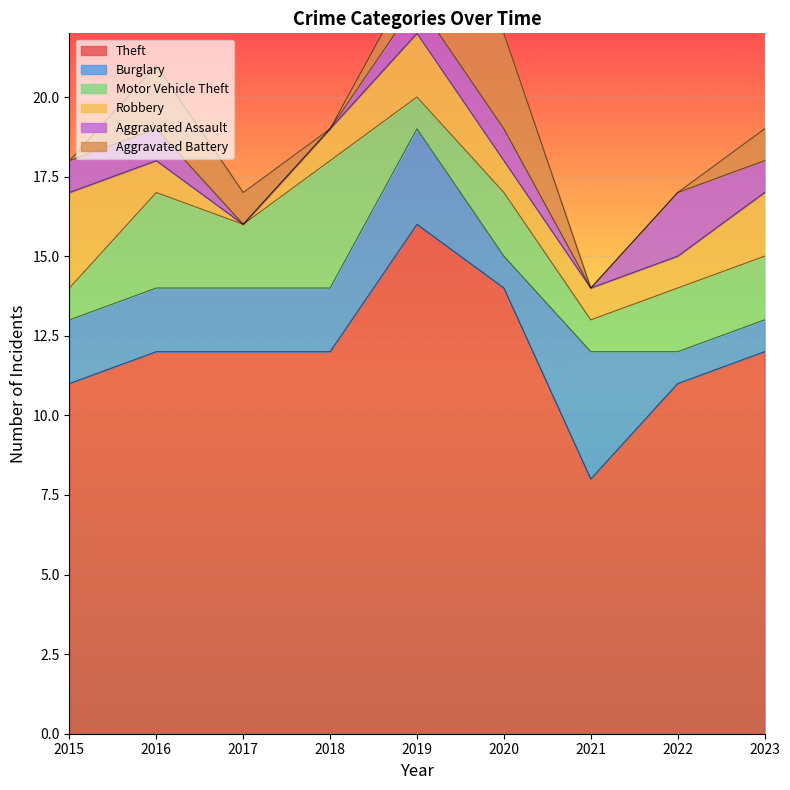

True or false: Theft has more than 0 points higher than both neighbors.

True